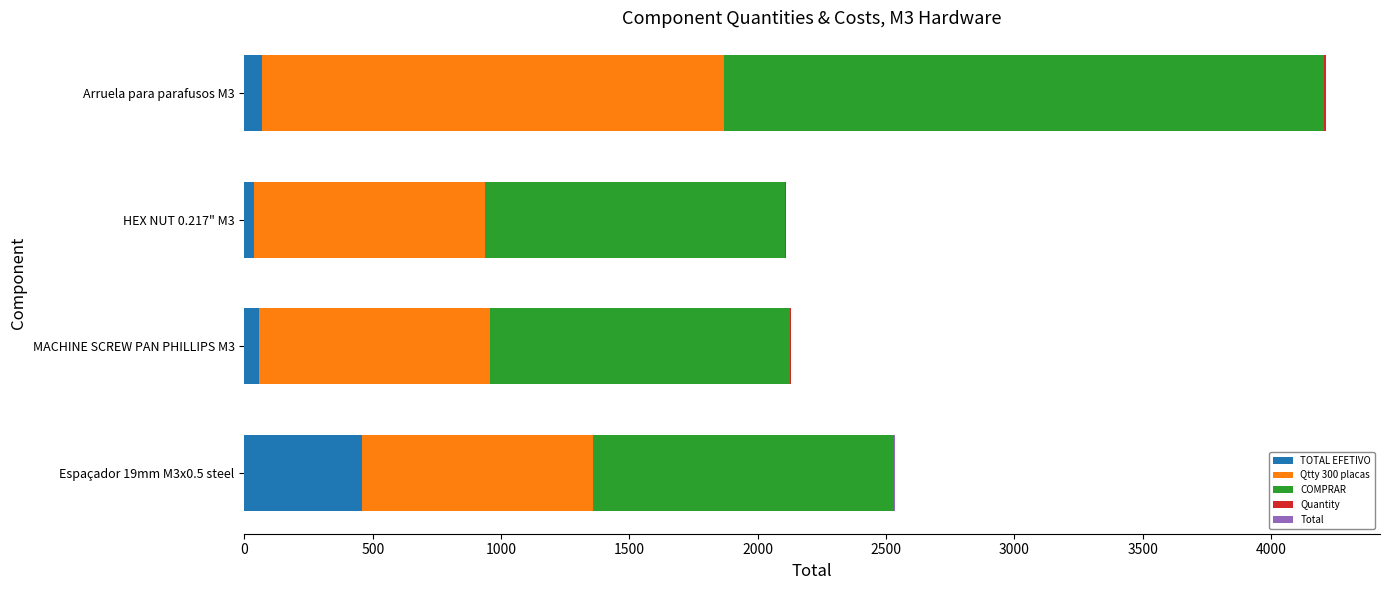

What is the highest value of the TOTAL EFETIVO series?

459.5